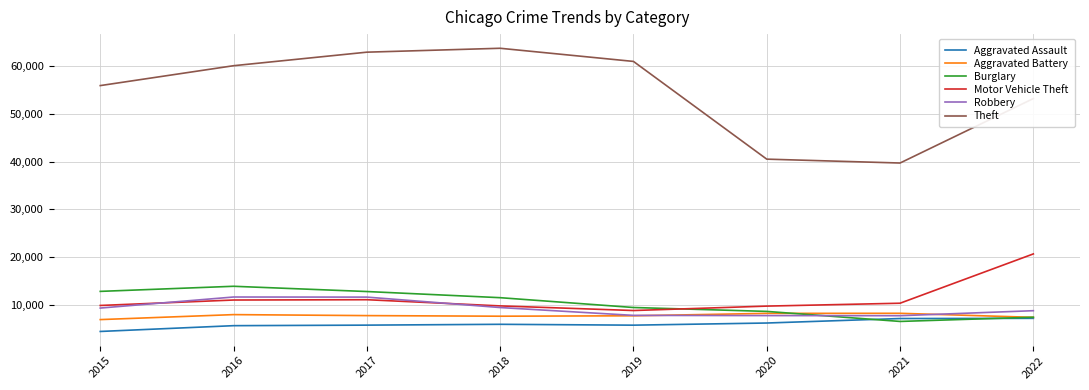

What is the difference between the Motor Vehicle Theft values at 2019 and 2016?

2203